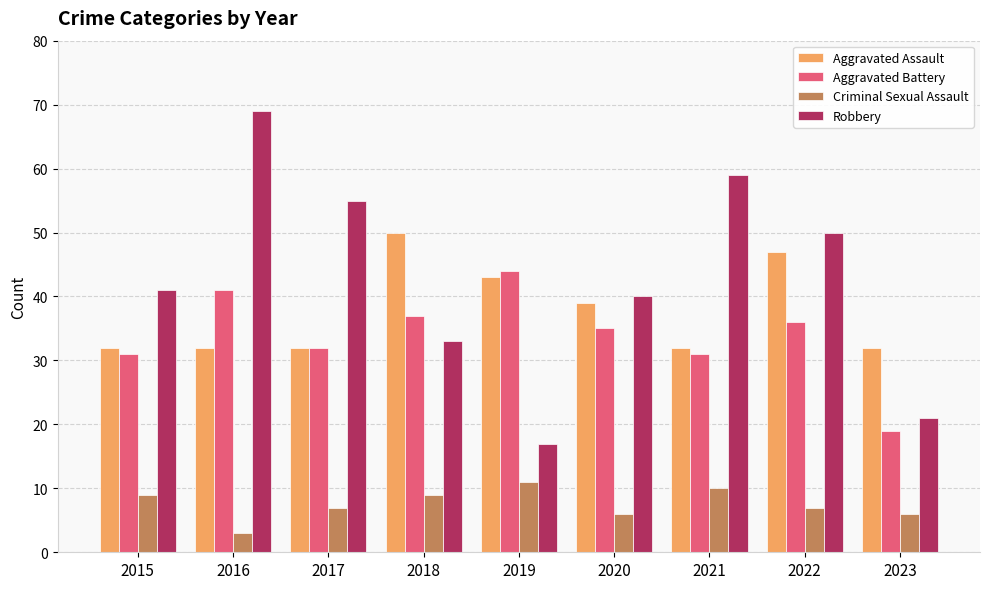

At which category does the chart reach its minimum across all series?

2016